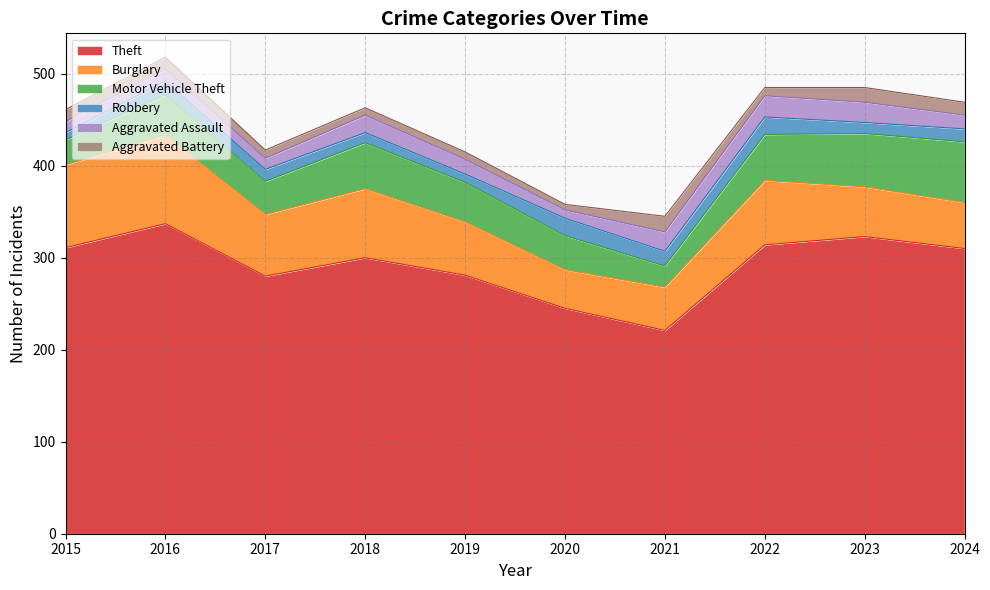

Is it true that Burglary equals 112 at 2022?

False